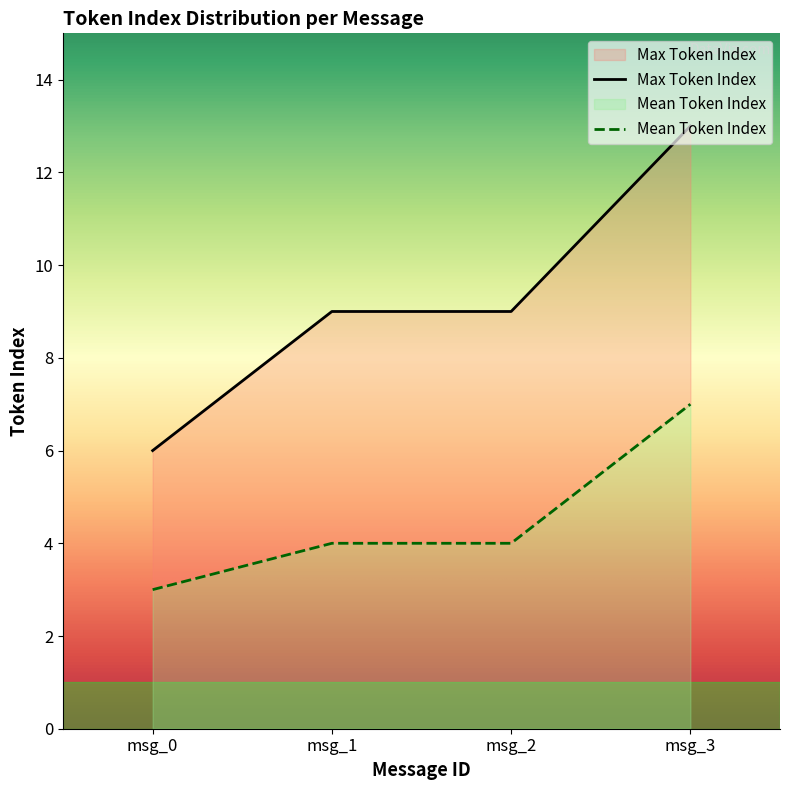

The Mean Token Index series shows 4 at msg_2. True or false?

True